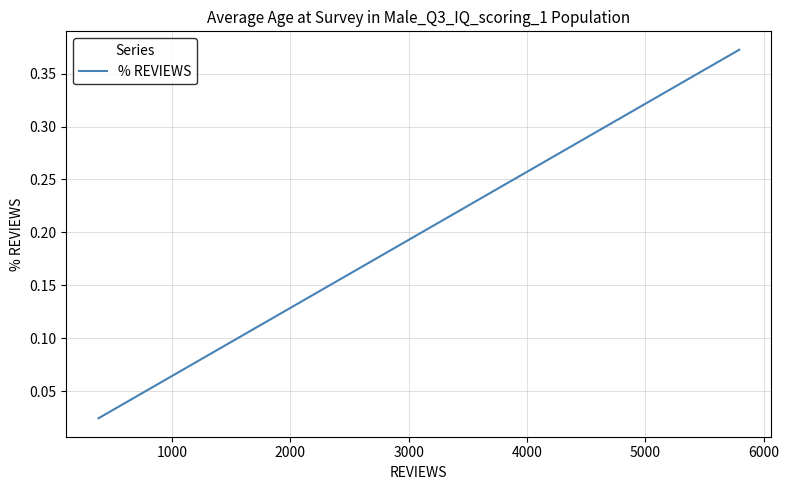

Reading left to right, extract all data points from this chart.

0.0	0.0	0.1	0.1	0.1	0.1	0.1	0.1	0.1	0.2	0.2	0.2	0.2	0.2	0.2	0.2	0.2	0.2	0.2	0.2	0.3	0.3	0.3	0.3	0.3	0.3	0.3	0.3	0.3	0.3	0.3	0.3	0.3	0.3	0.3	0.4	0.4	0.4	0.4	0.4